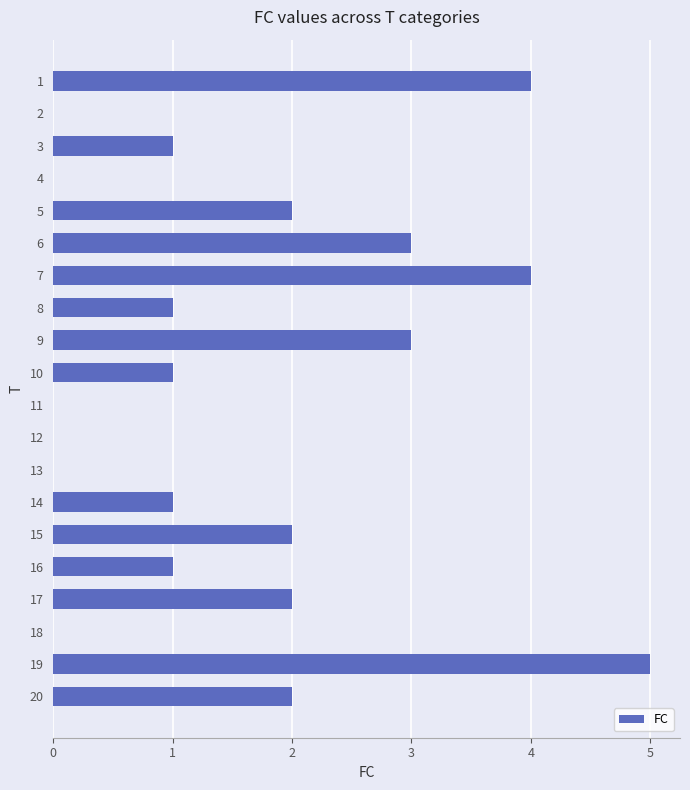

True or false: the data shows 3 at 9.

True